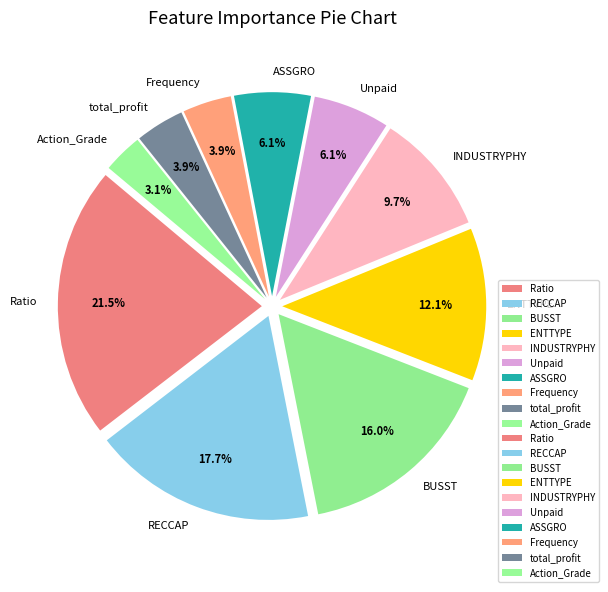

Which category has the smallest portion of the pie?

Action_Grade